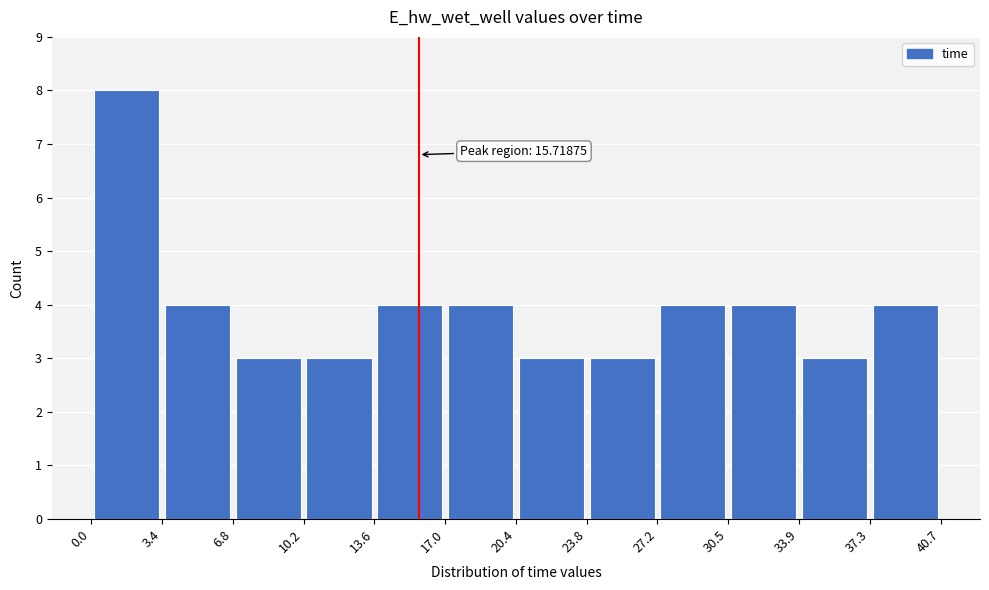

Which range on the x-axis has the tallest bar?

0.0 to 3.4